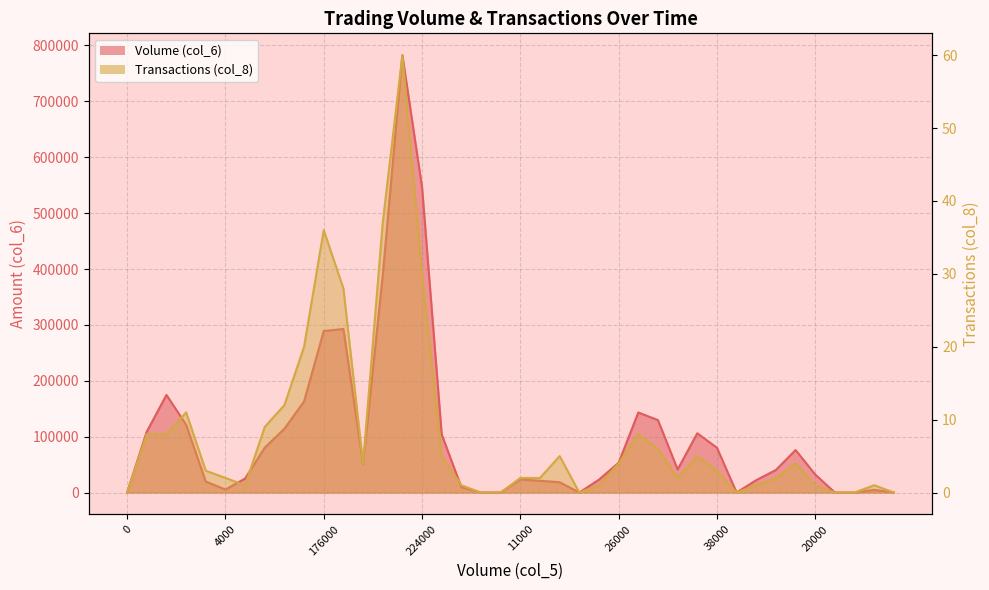

How many interior local valleys does the Volume series have?

5